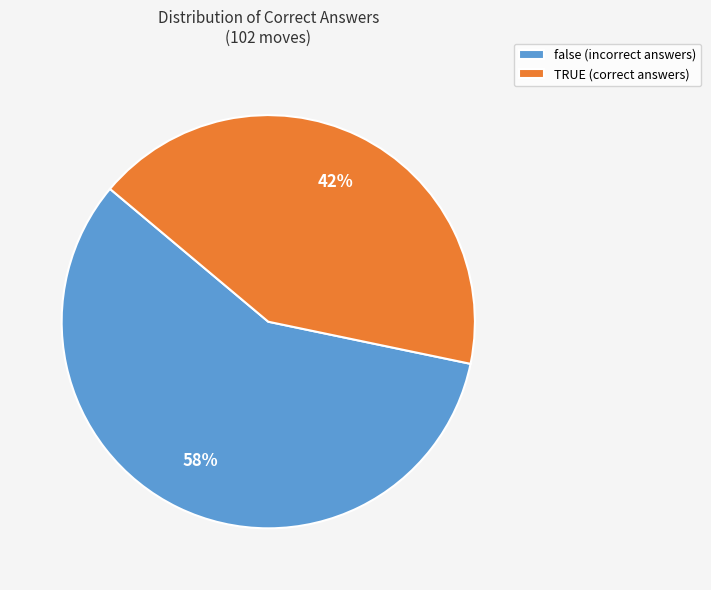

True or false: false accounts for 58% of the total.

True